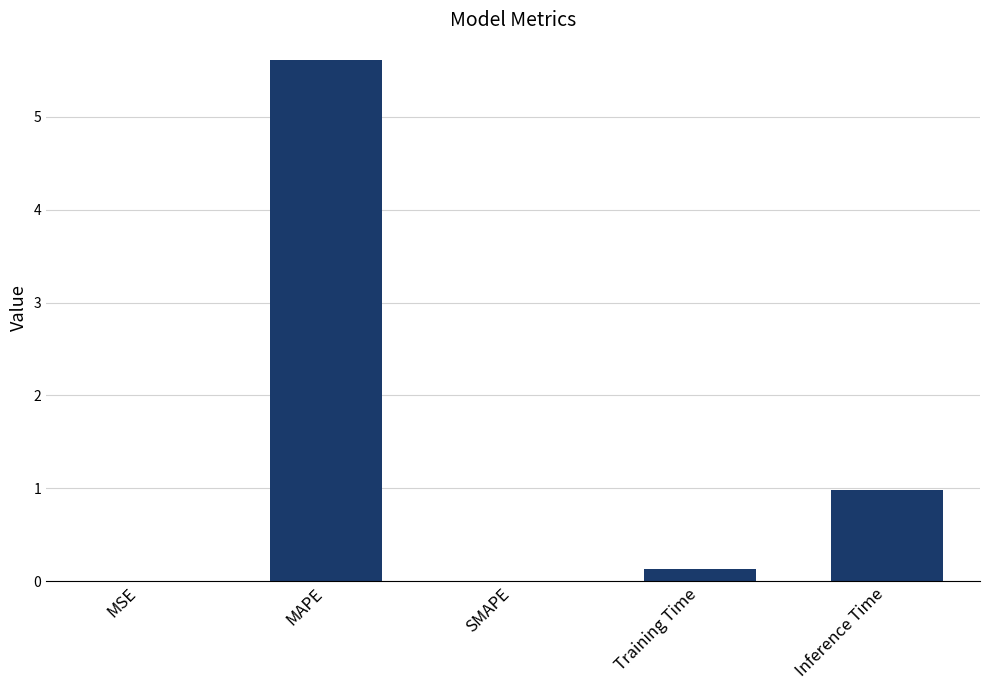

The value at MSE is 0.0. True or false?

True